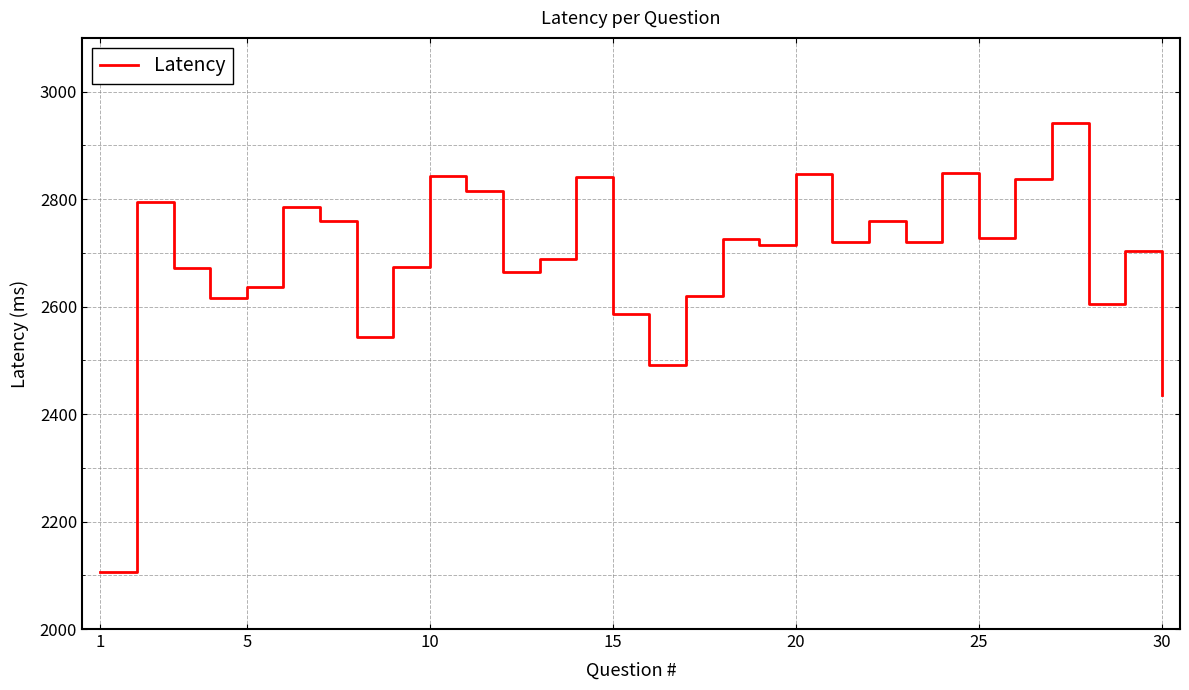

What is the maximum value shown in the chart?

2940.9